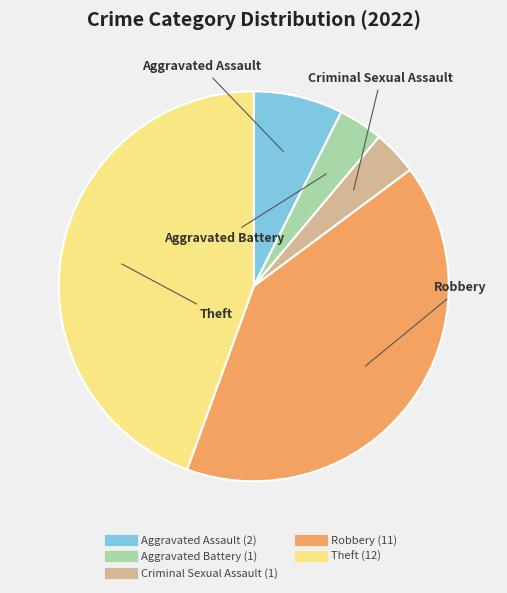

Which has a higher value, Criminal Sexual Assault or Theft?

Theft